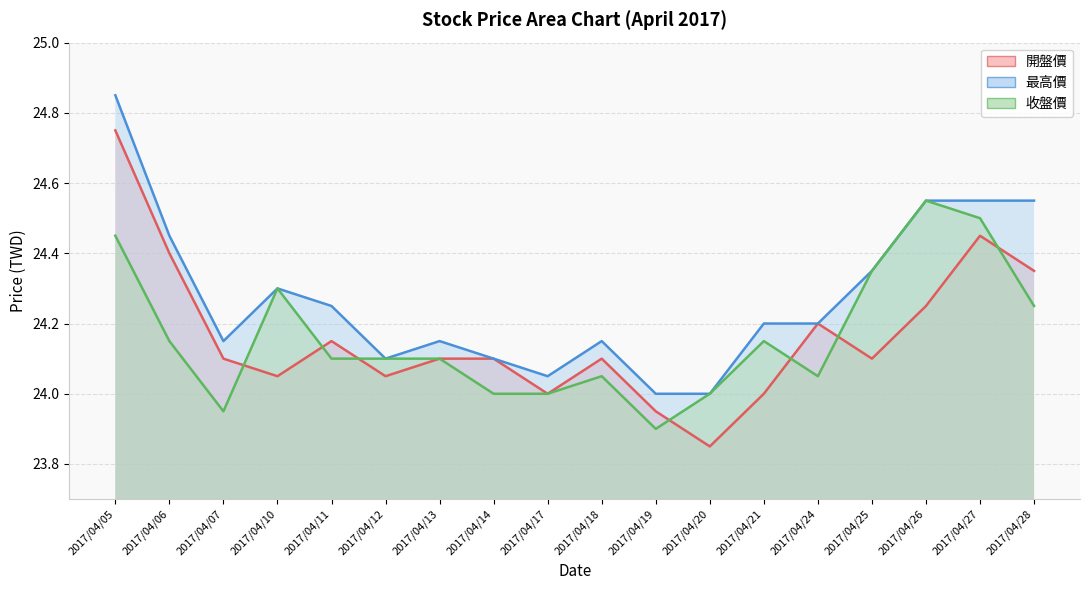

Is the value of 收盤價 at 2017/04/18 greater than the value of 開盤價 at 2017/04/19?

Yes